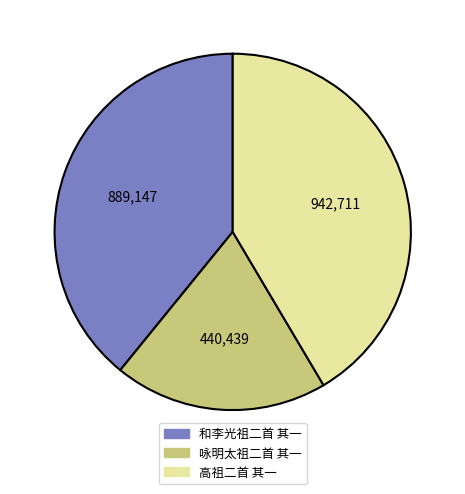

Rank the categories by value from lowest to highest.

咏明太祖二首 其一, 和李光祖二首 其一, 高祖二首 其一